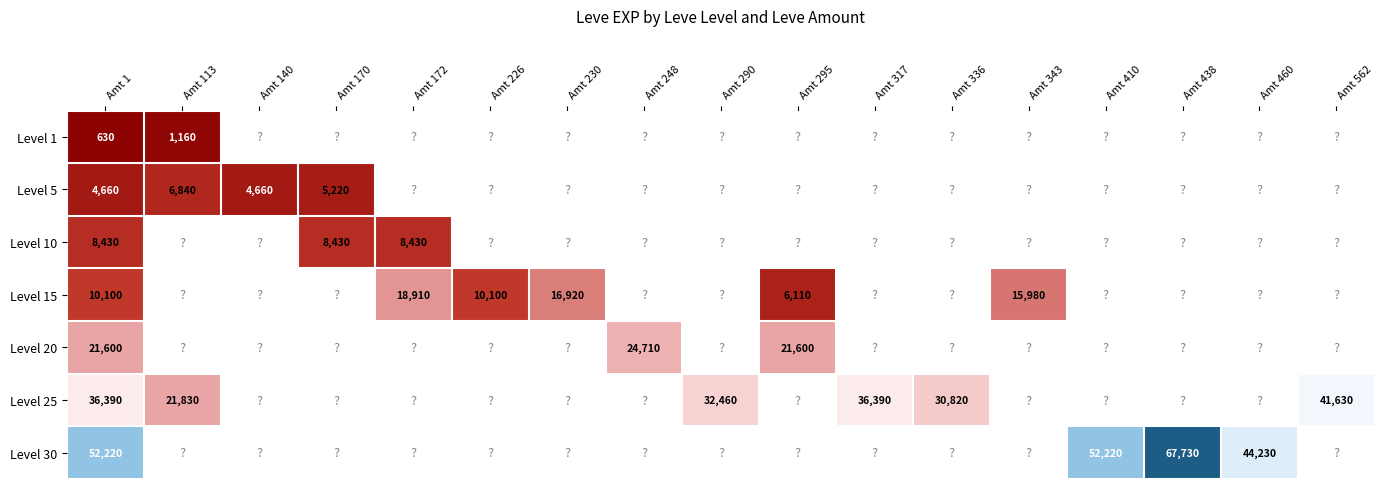

Rank the series by their maximum value, from highest to lowest.

Level 30, Level 25, Level 20, Level 15, Level 10, Level 5, Level 1